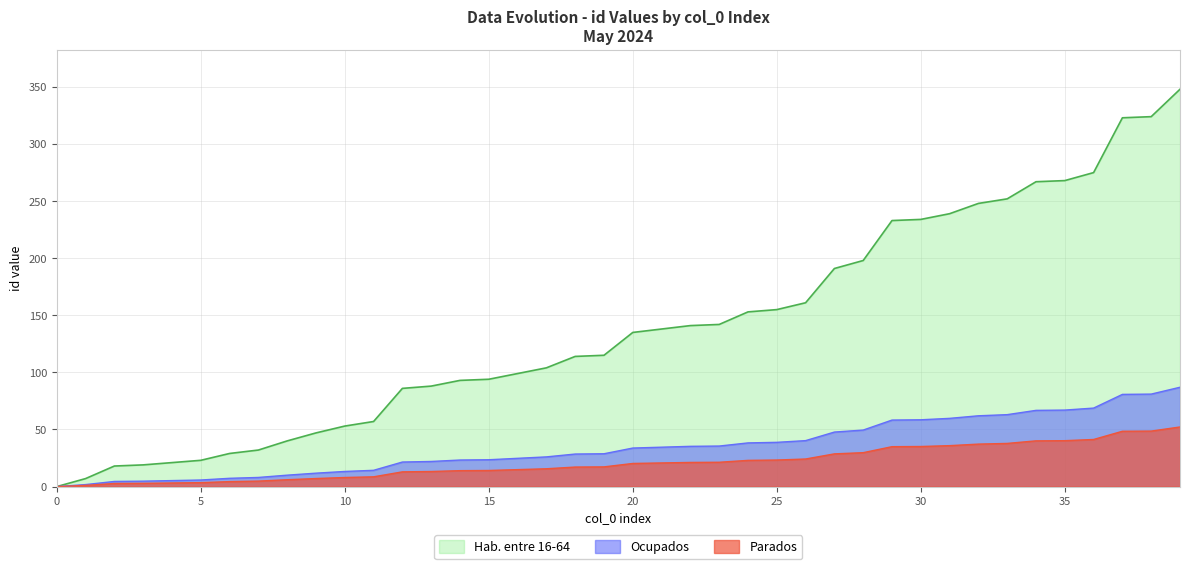

List the labels in order of value, smallest first.

0, 1, 2, 3, 4, 5, 6, 7, 8, 9, 10, 11, 12, 13, 14, 15, 16, 17, 18, 19, 20, 21, 22, 23, 24, 25, 26, 27, 28, 29, 30, 31, 32, 33, 34, 35, 36, 37, 38, 39